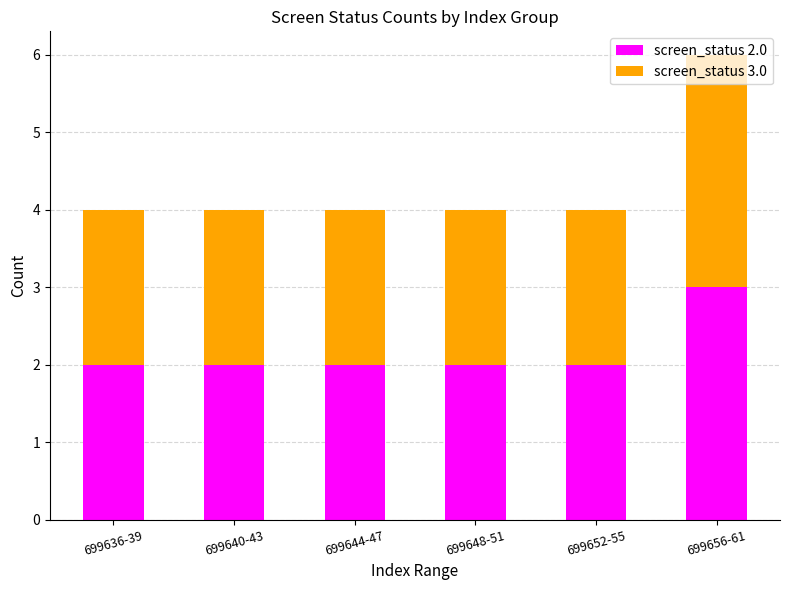

At which label does screen_status 2.0 reach its peak?

699656-61